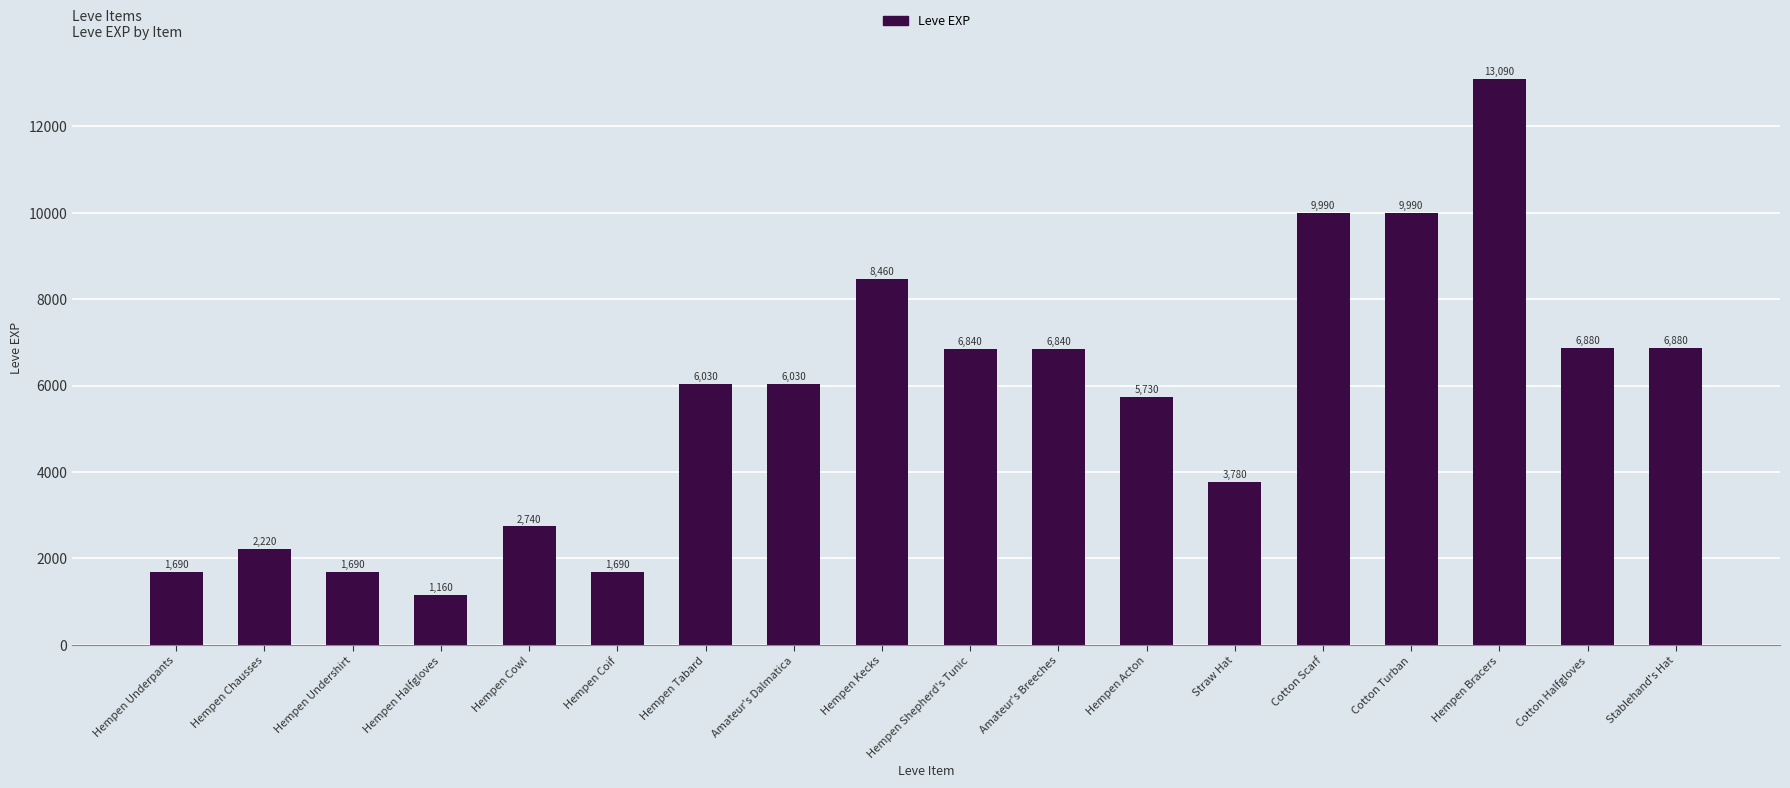

What is the ratio of the value at Amateur's Dalmatica to the value at Hempen Bracers?

0.5